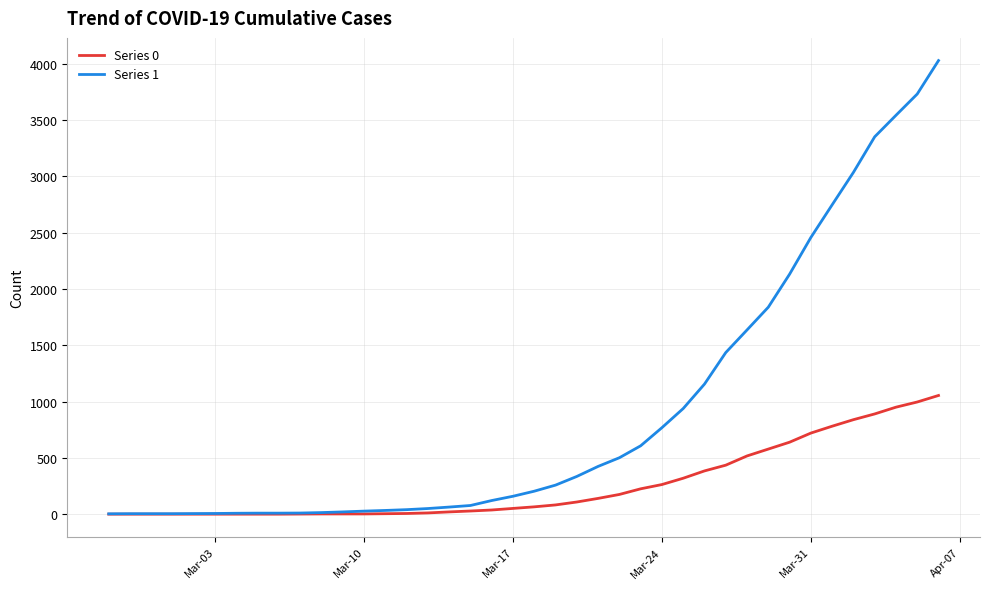

Which series has the widest spread of values?

Series 1